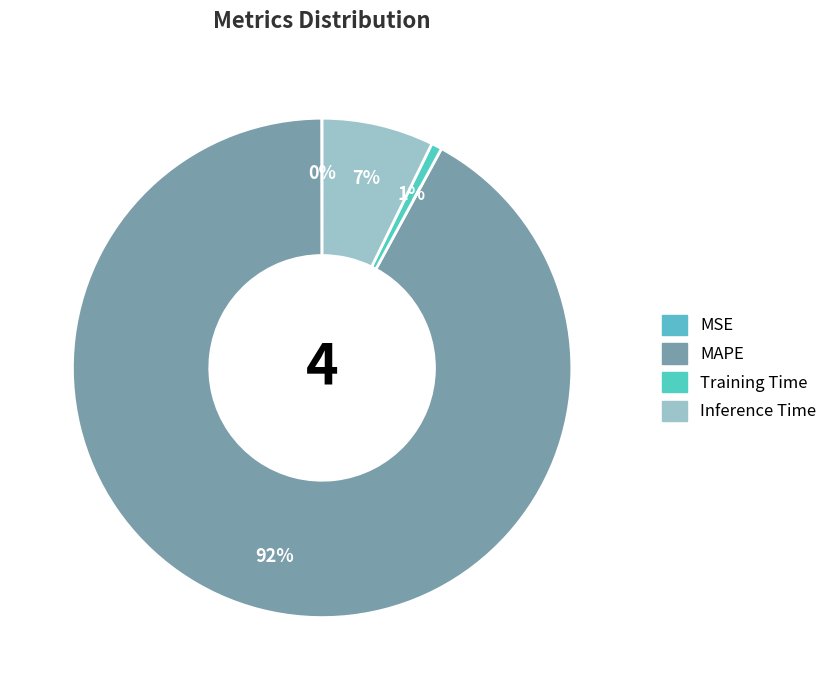

The Inference Time slice represents 12% of the pie. True or false?

False